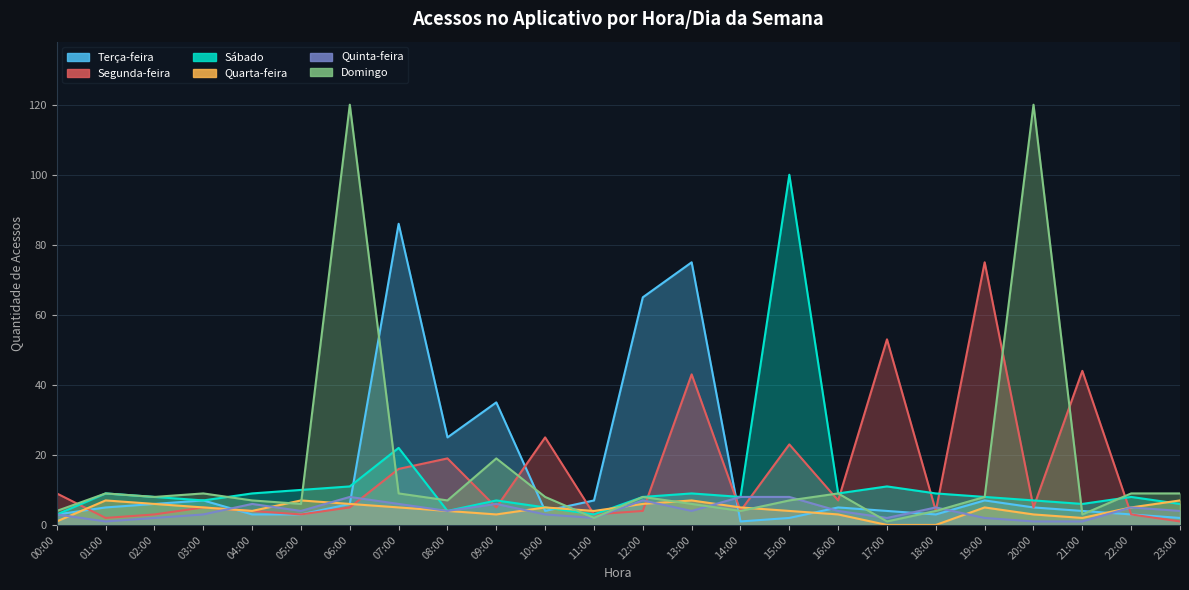

What is the sum of the Domingo values at 18:00 and 07:00?

13